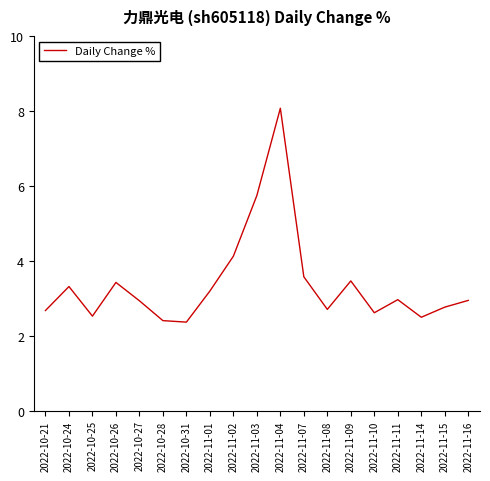

What is the change in value from 2022-10-24 to 2022-11-07?

+0.3